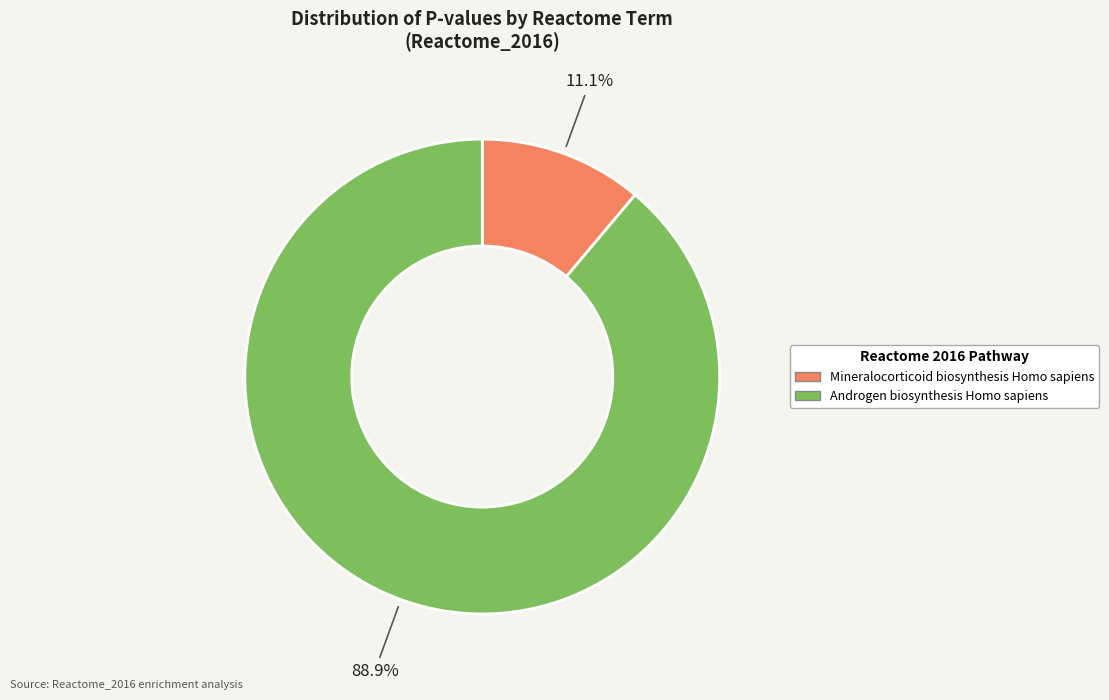

To the nearest percent, what is the average slice percentage?

50%